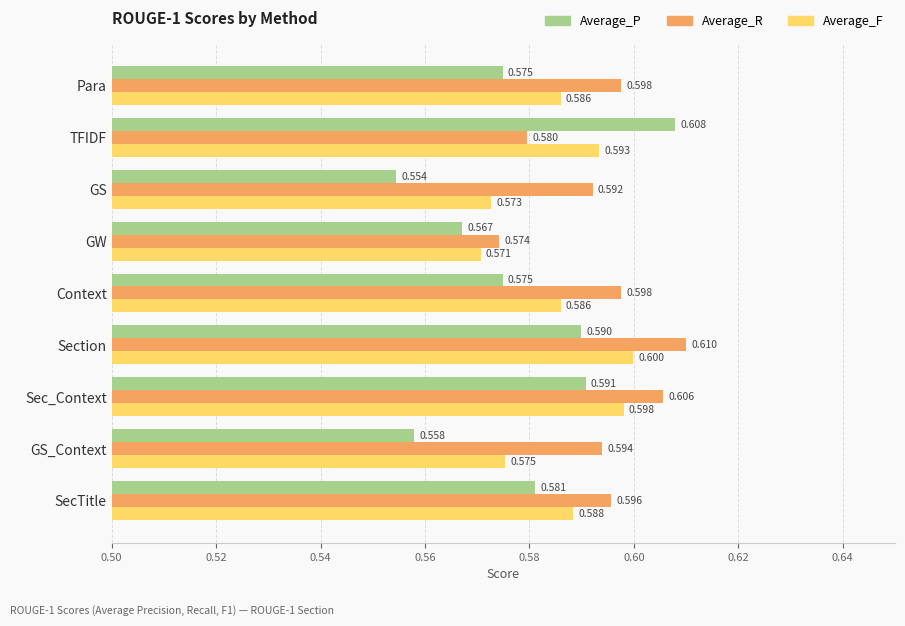

What is the highest value of the Average_R series?

0.6